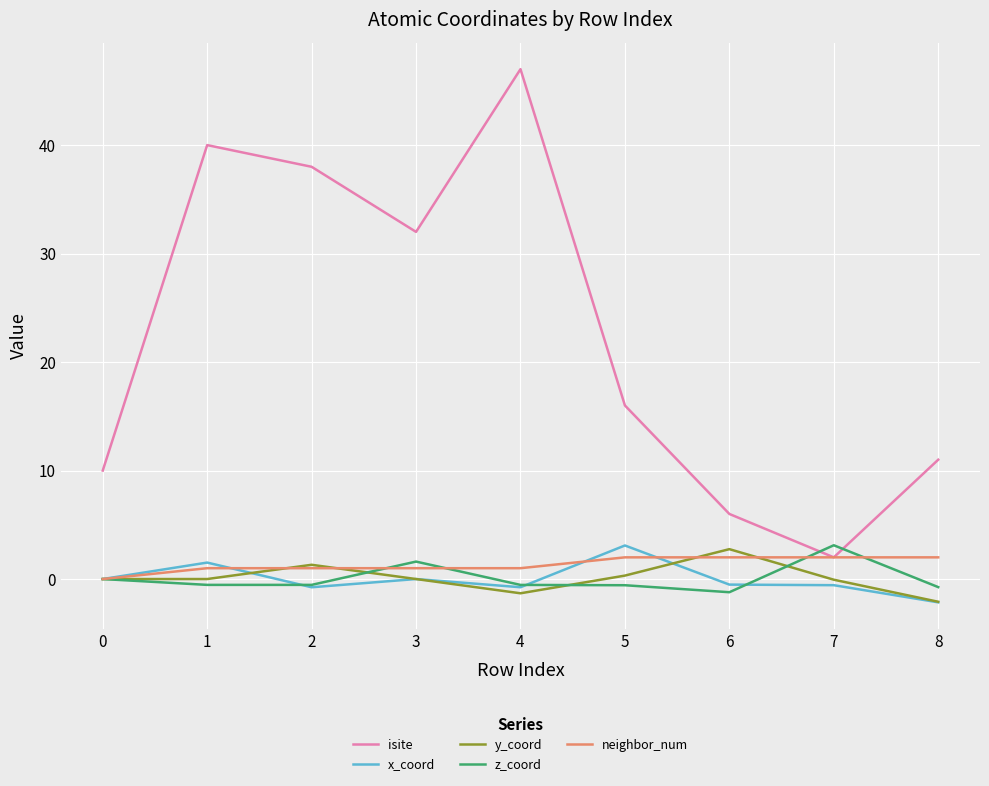

What is the total value across all series at 2?

39.0